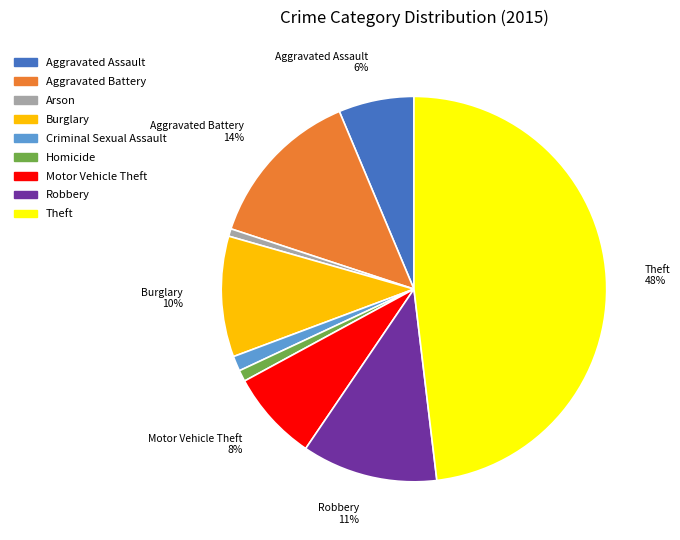

Which has a higher value, Aggravated Battery or Homicide?

Aggravated Battery